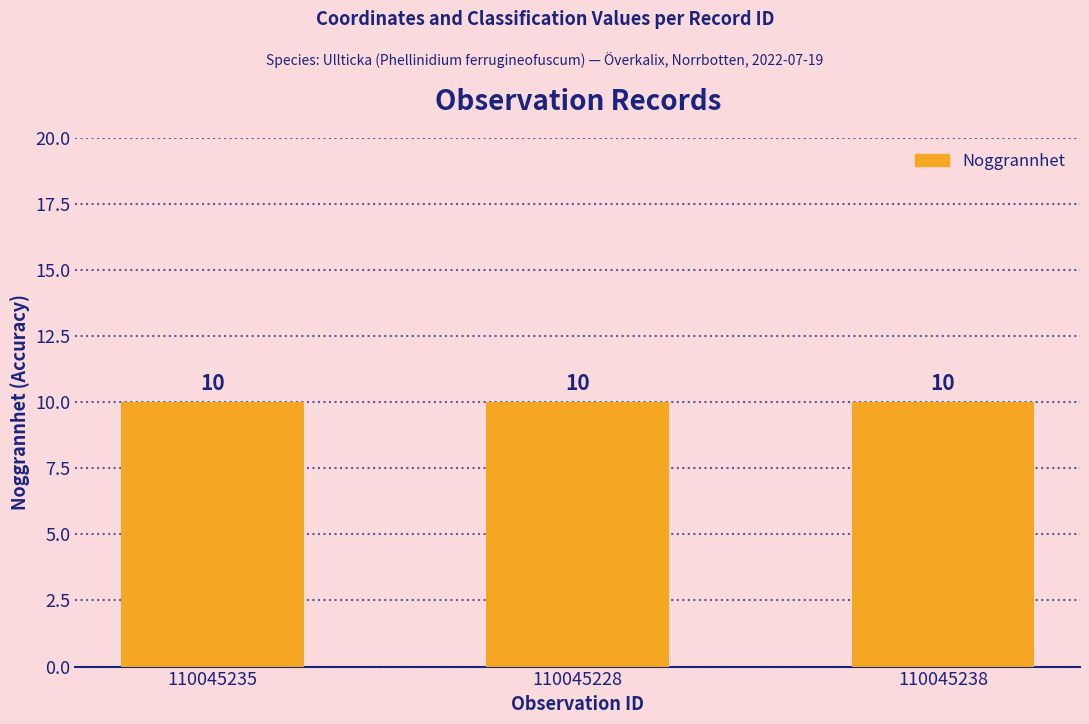

What position from the left is 110045228?

2